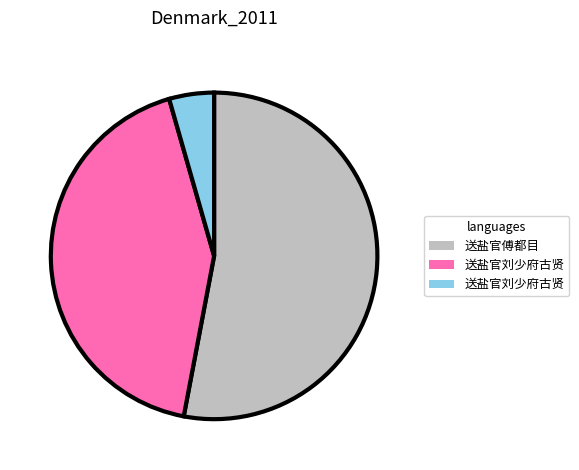

Is there any slice that represents more than half of the pie?

Yes